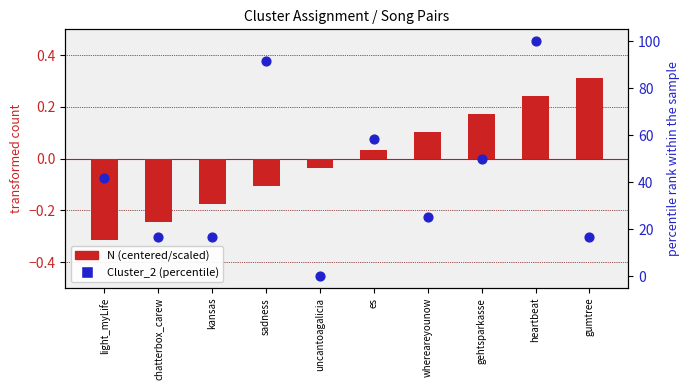

Is the value of Cluster_2 (percentile) at gehtsparkasse greater than the value of N (centered/scaled) at light_myLife?

Yes